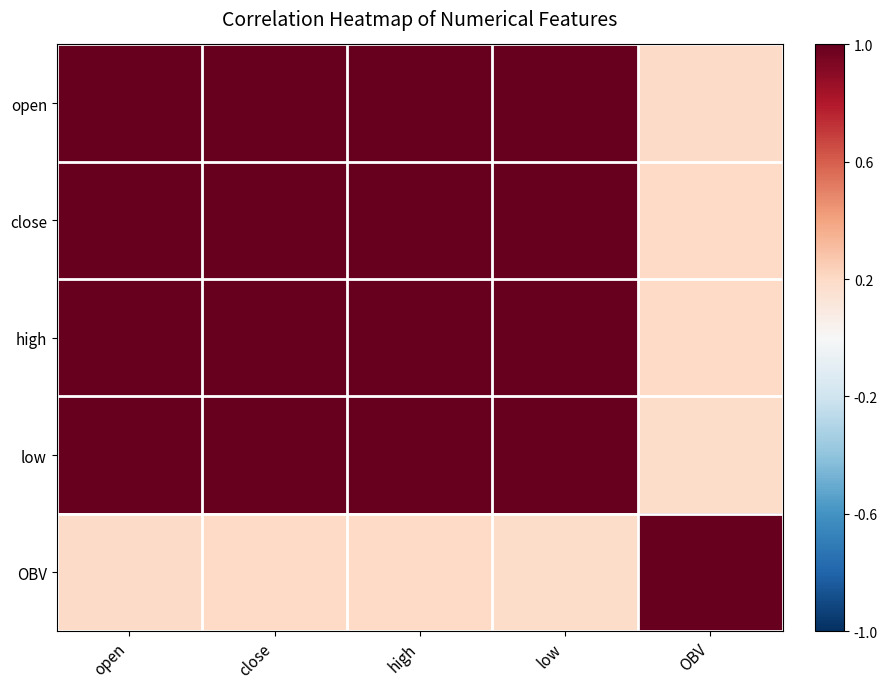

Which series has the largest total across all categories?

high